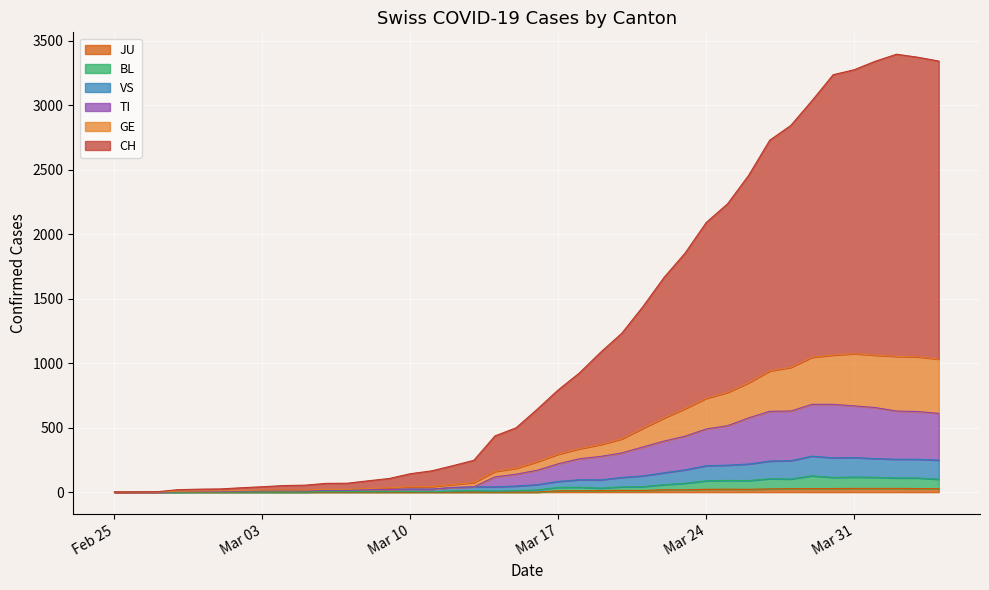

Which series has the widest spread of values?

CH